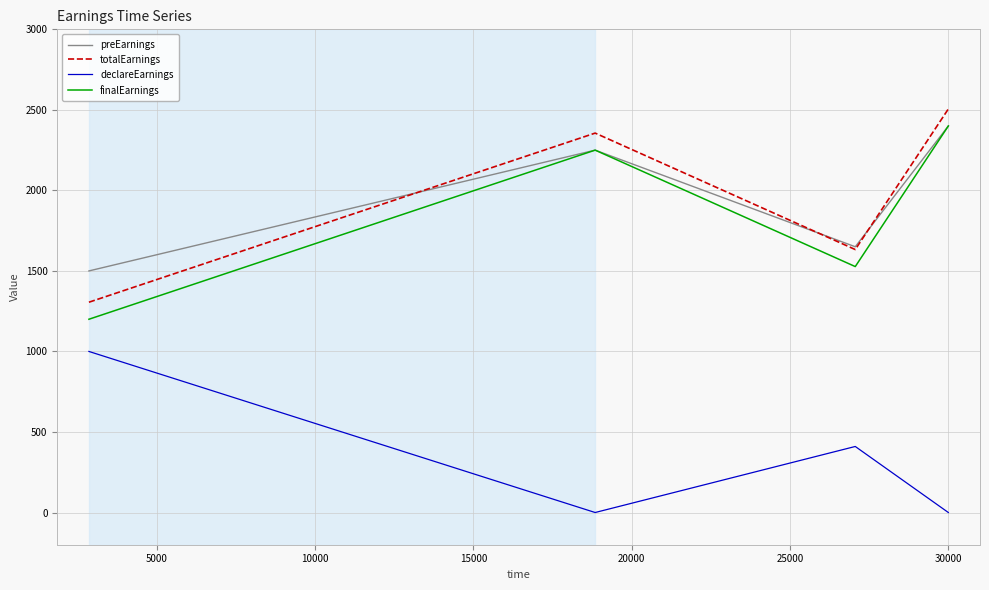

True or false: declareEarnings and finalEarnings intersect in this chart.

False